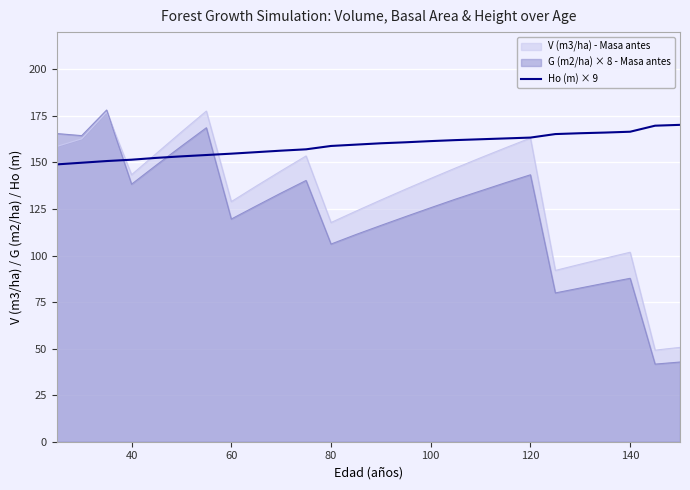

How many values are below 160?

13